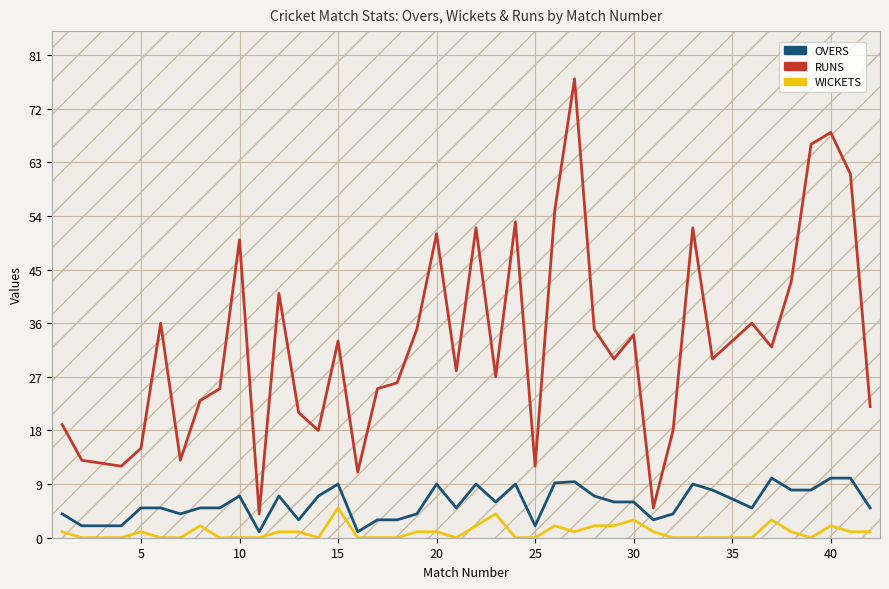

What is the maximum value shown in the chart?

77.0